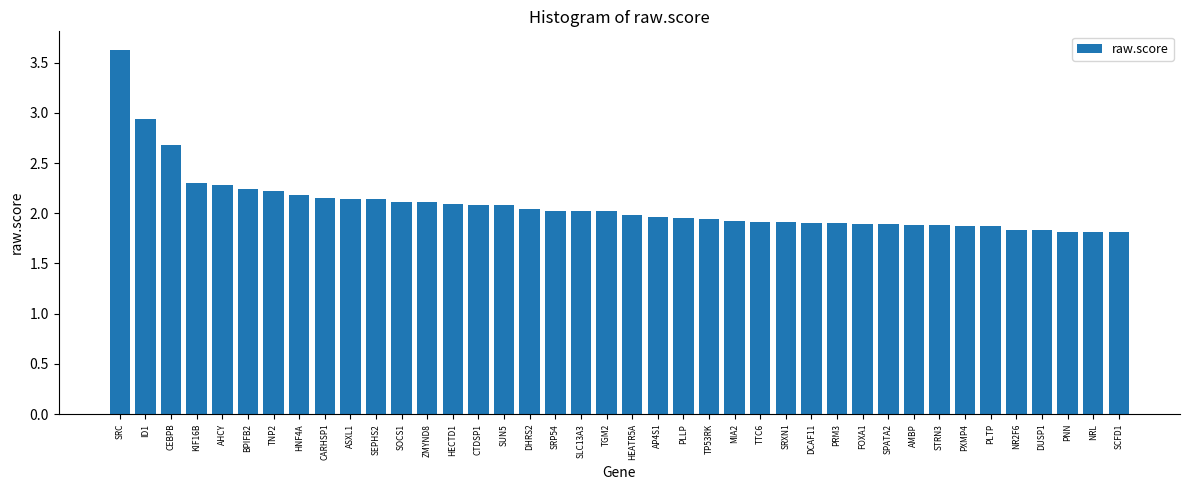

What is the difference between the maximum and minimum values?

1.8